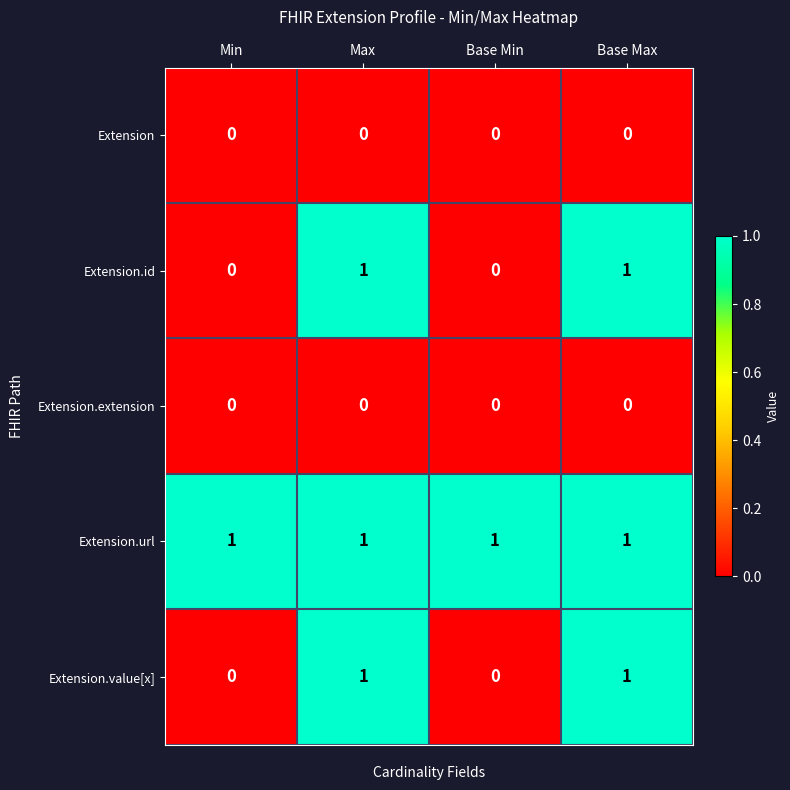

The Extension.id series shows -1 at Base Min. True or false?

False